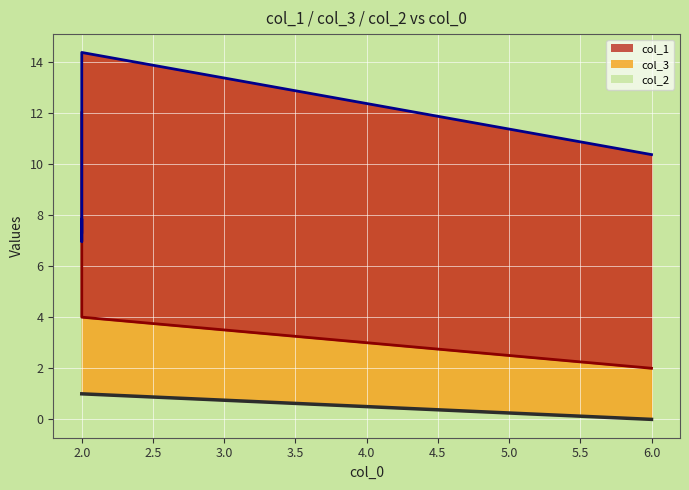

At which category is the sum across all series the highest?

2